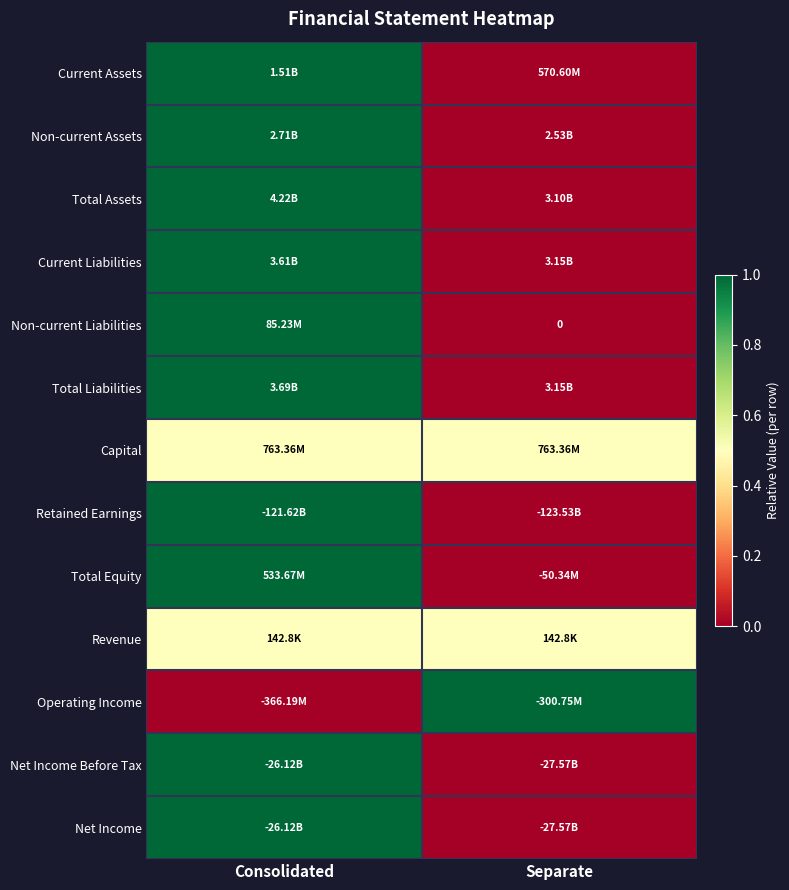

At which category is the sum across all series the highest?

Consolidated